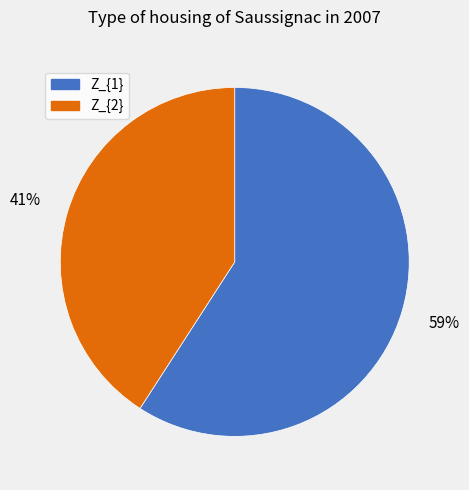

Is the sum of Z_{1} and Z_{2} greater than half?

Yes